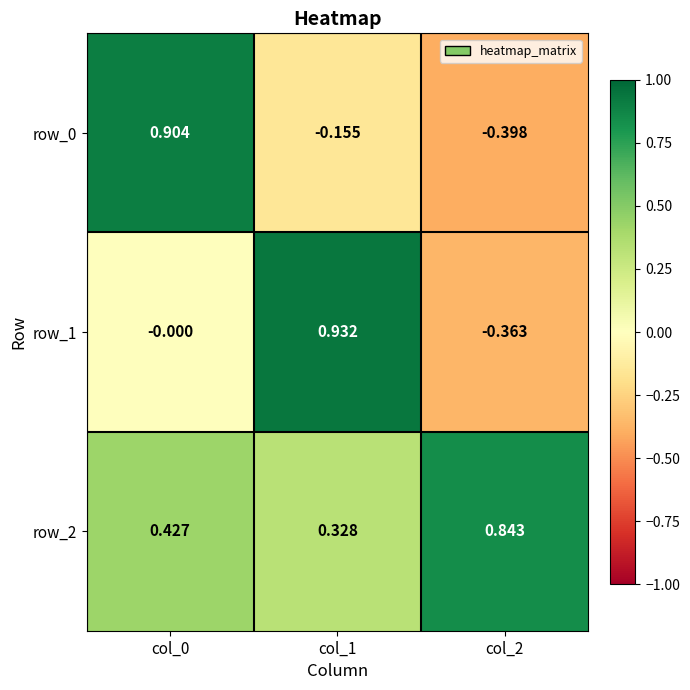

The value of row_1 at col_1 is 0.9. True or false?

True